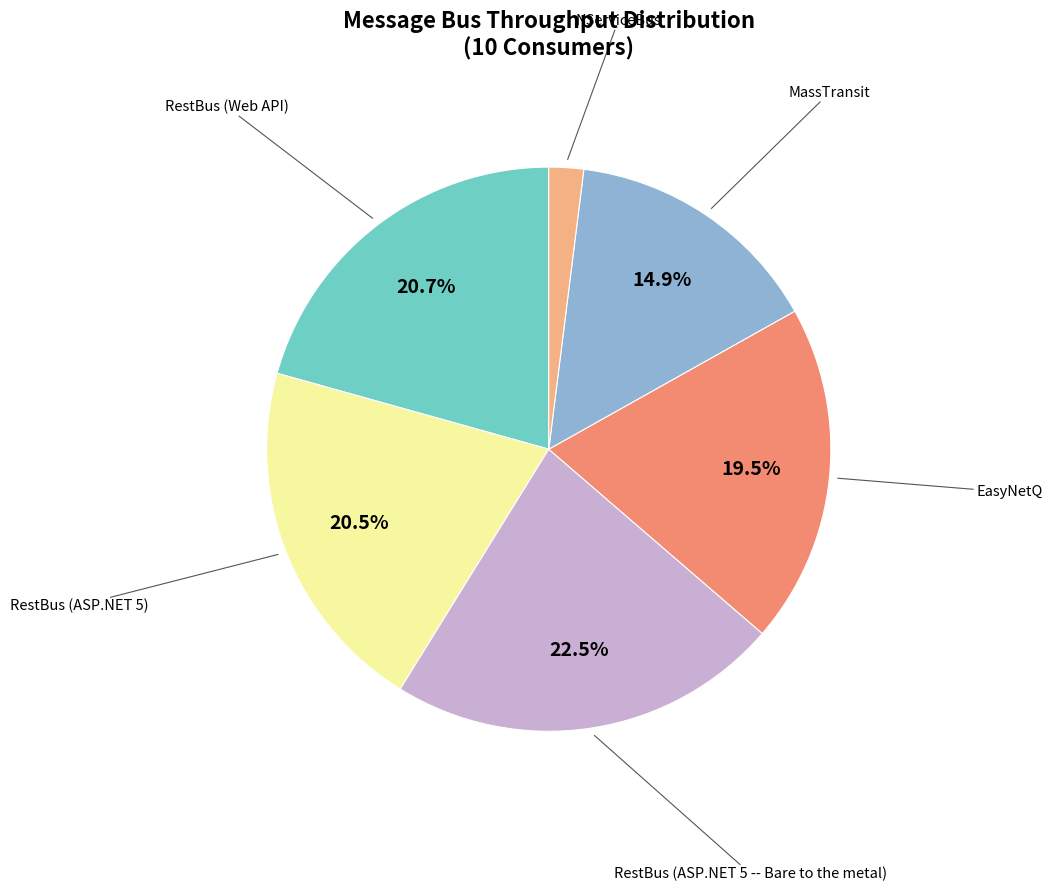

Does any single category account for the majority?

No